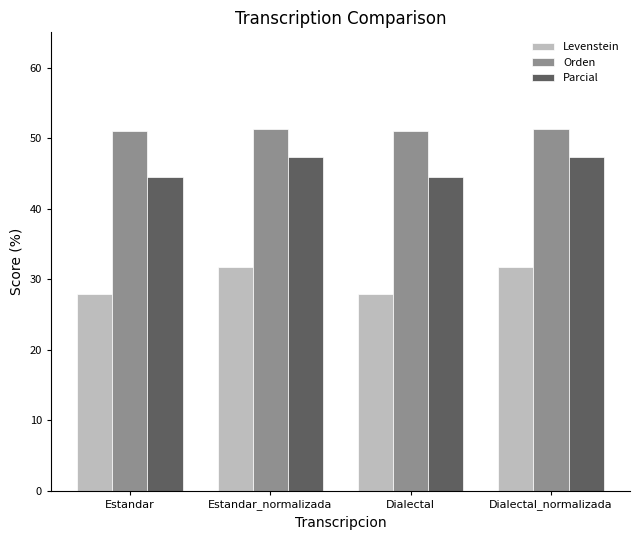

What value does the Orden series have at Estandar_normalizada?

51.3